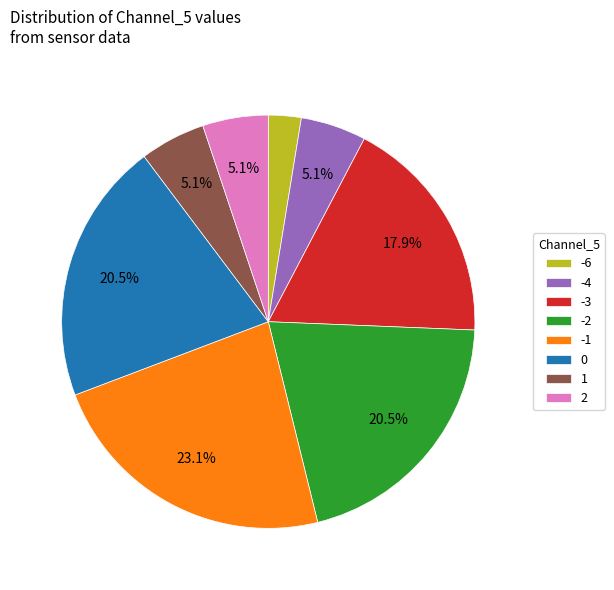

How many slices are in this pie chart?

8